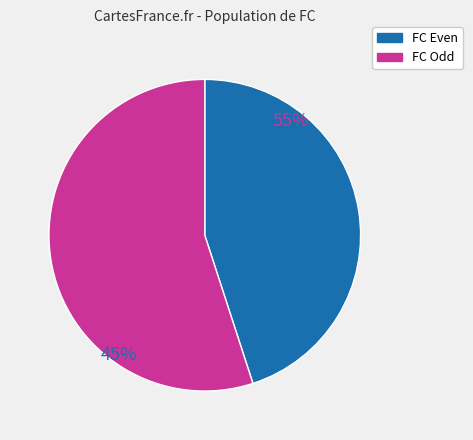

Does any single category account for the majority?

Yes